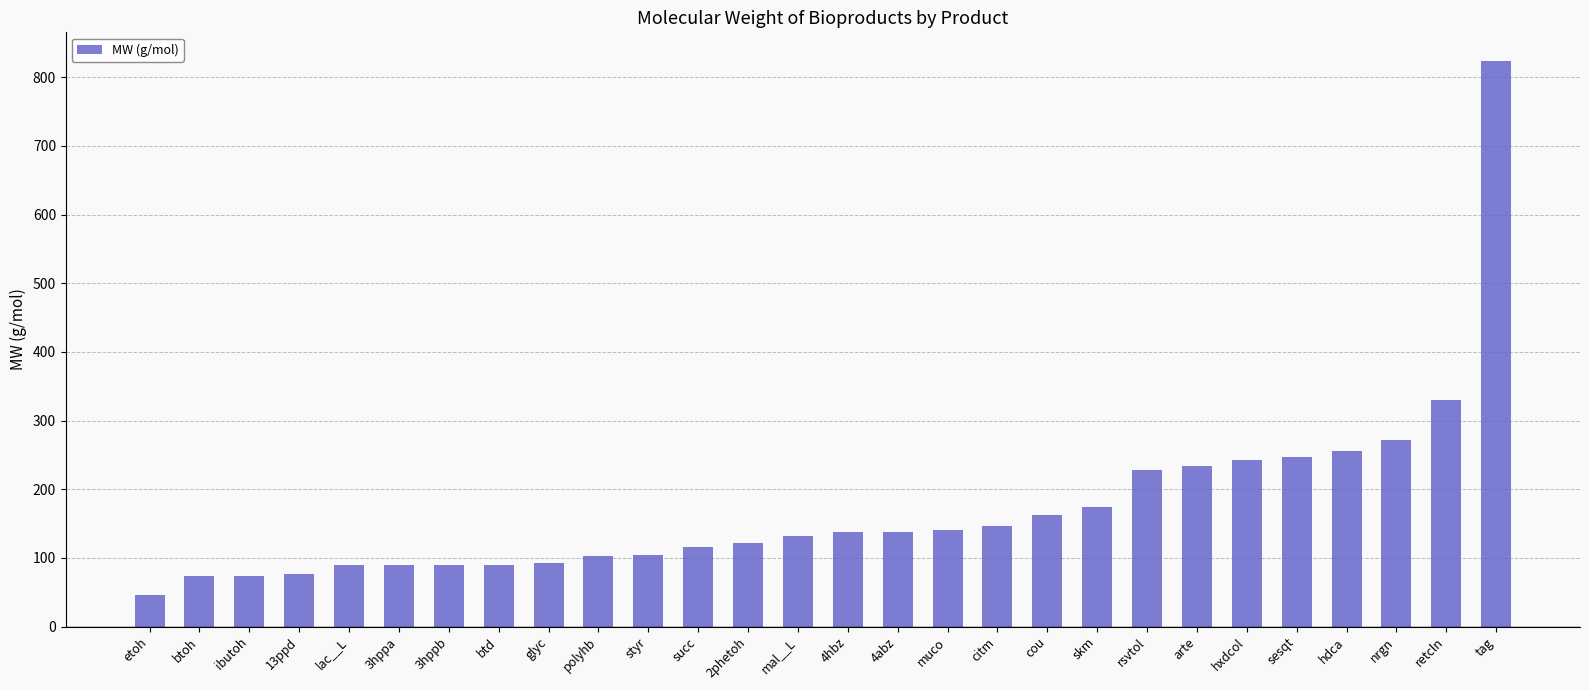

Where does the data first go above 137?

4hbz